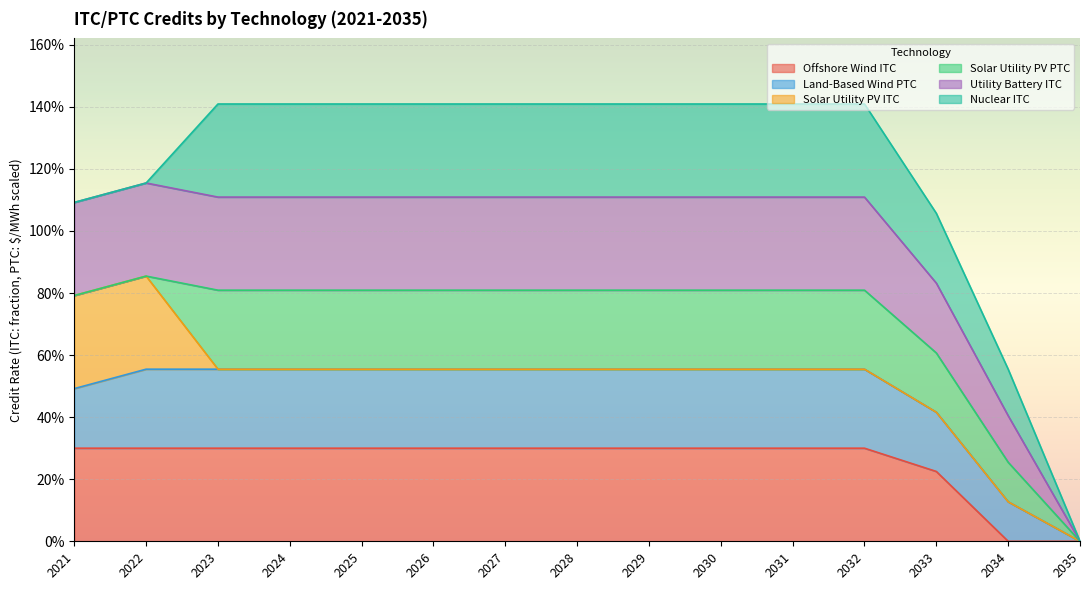

List the labels in order of Offshore Wind ITC value, largest first.

2021, 2022, 2023, 2024, 2025, 2026, 2027, 2028, 2029, 2030, 2031, 2032, 2033, 2034, 2035